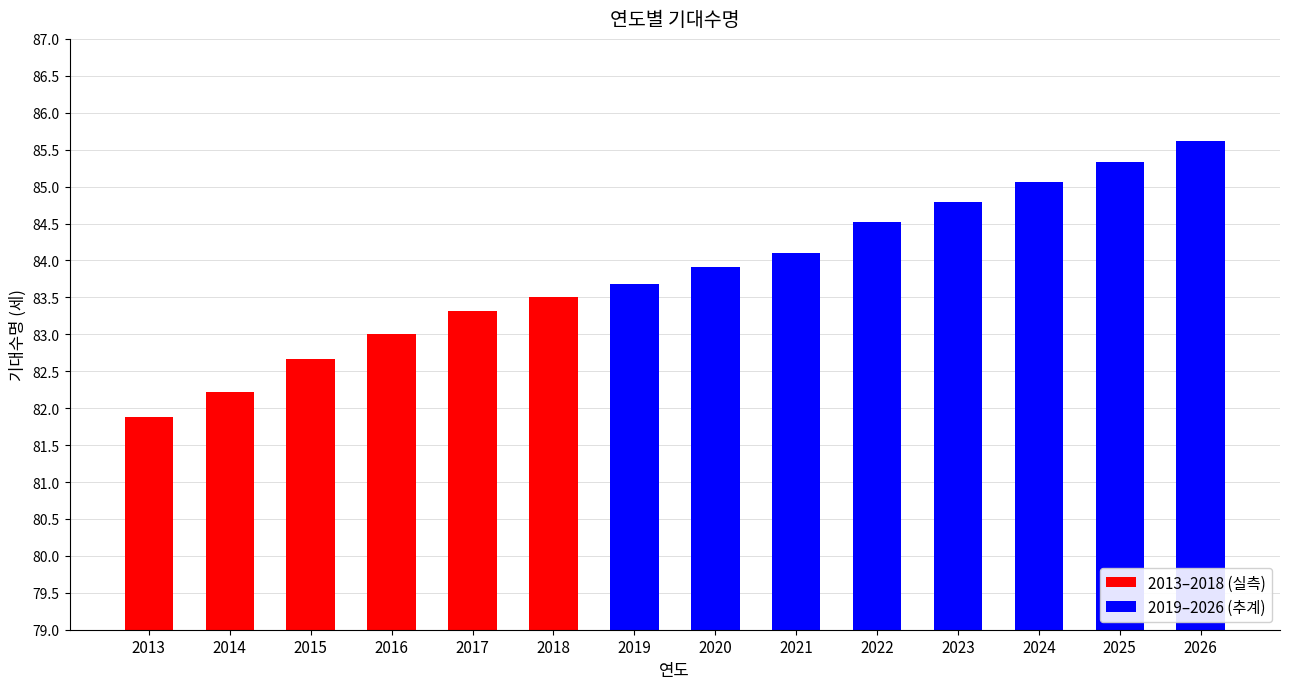

What is the value of the 6th bar from the left?

83.5